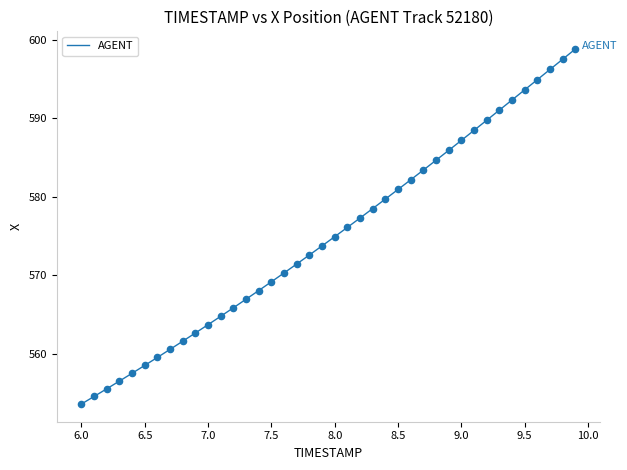

What is the smallest value displayed?

553.6